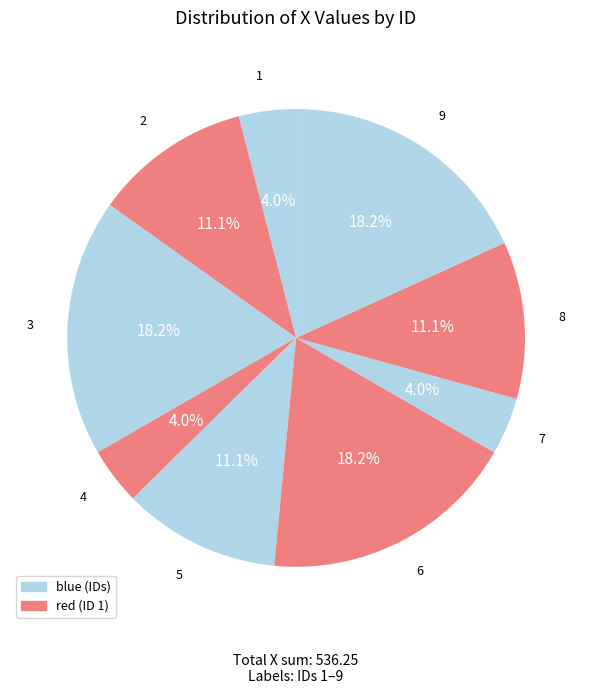

Count the number of slices in the pie.

9